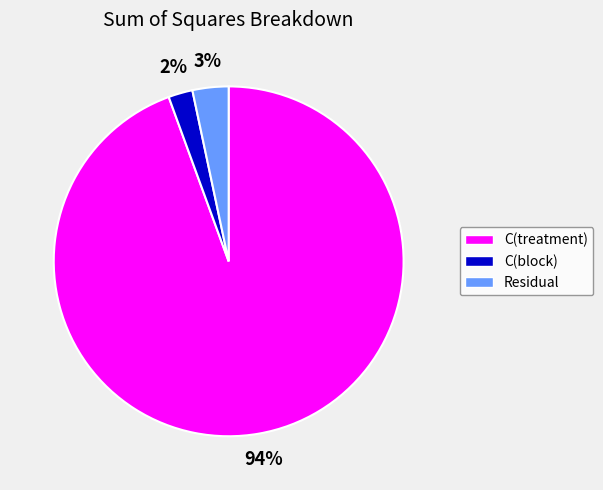

The C(treatment) slice represents 84% of the pie. True or false?

False